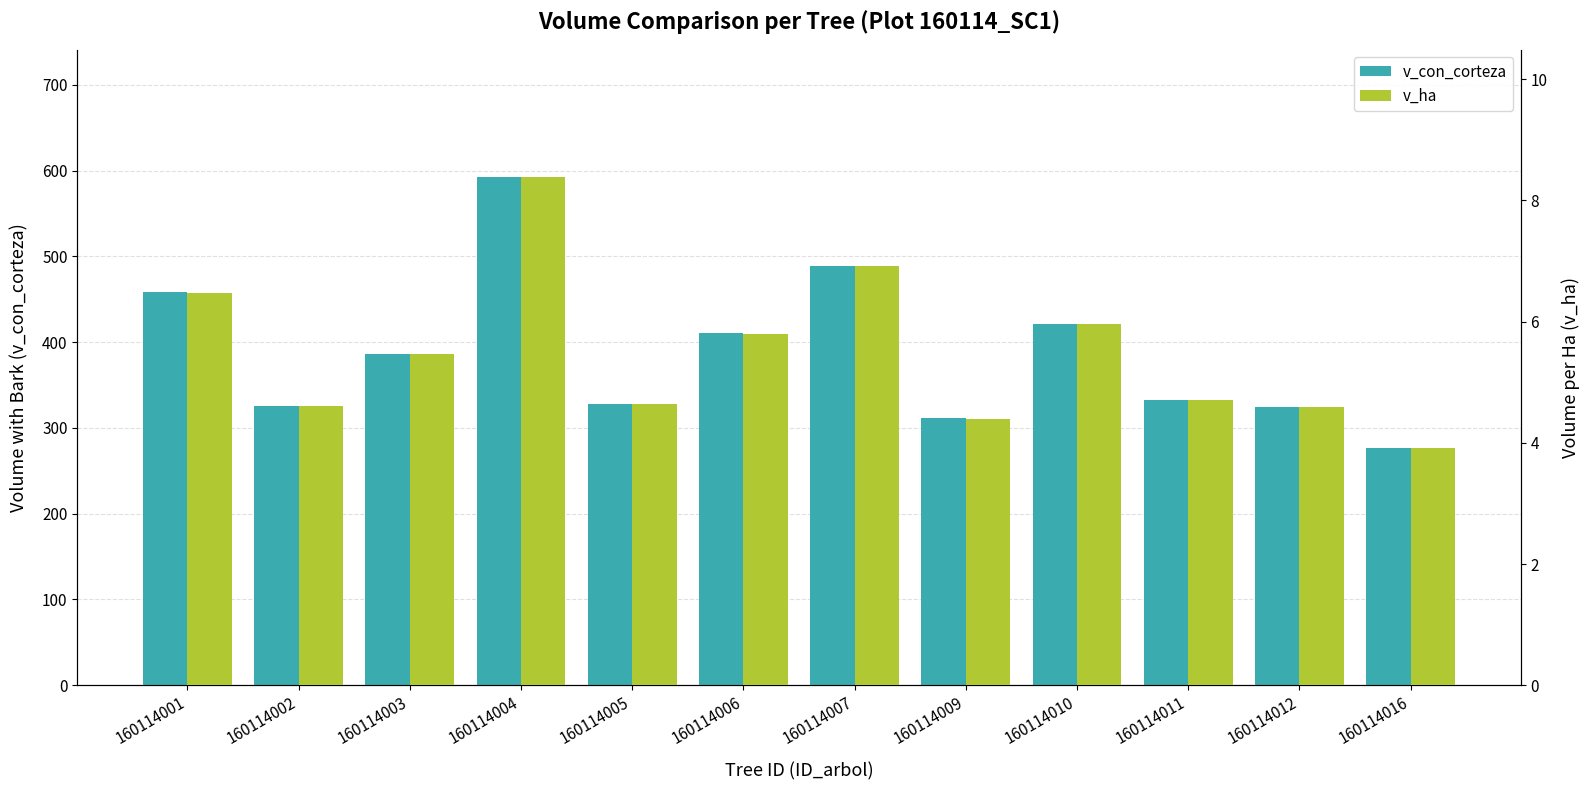

Which series changed the most between 160114007 and 160114009?

v_con_corteza